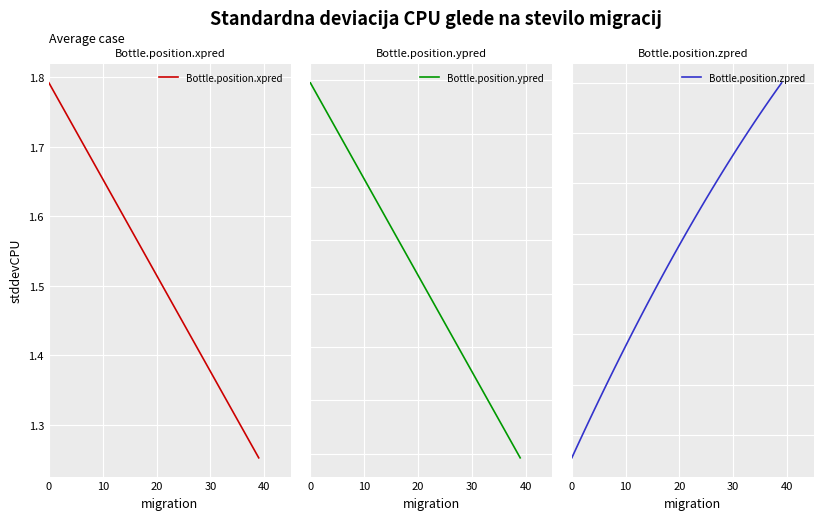

The Bottle.position.xpred series shows 1.4 at 28. True or false?

True